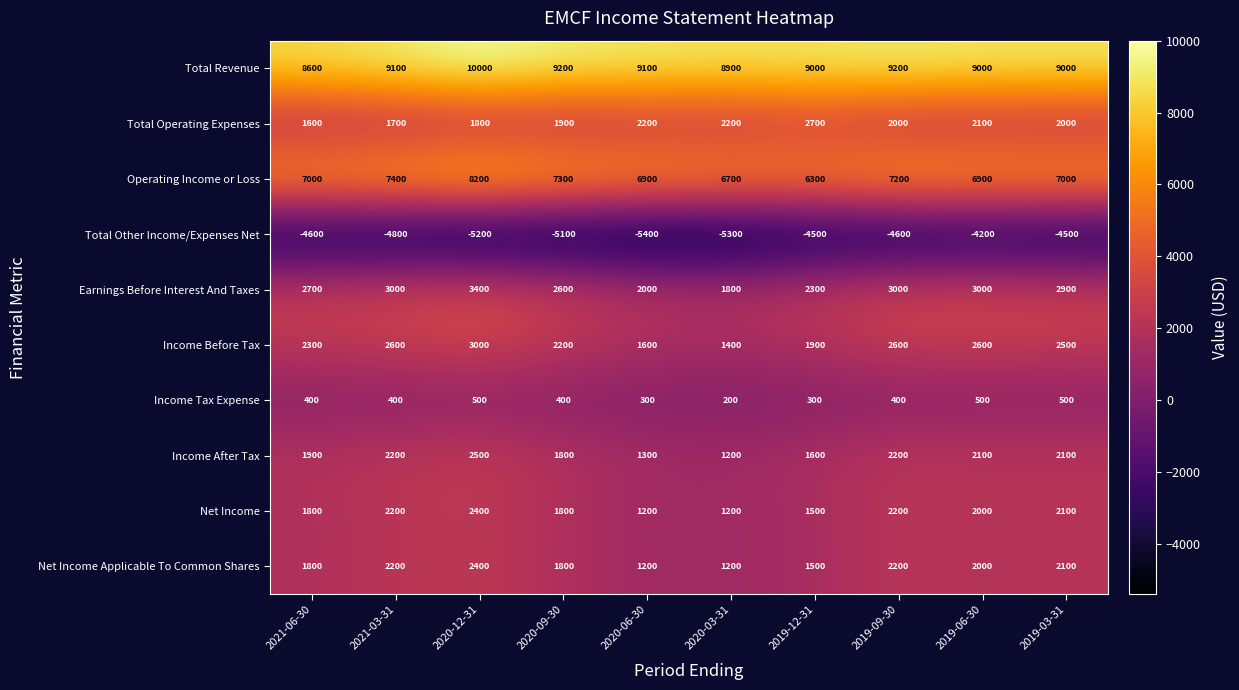

Which series changed the most between 2020-09-30 and 2019-03-31?

Total Other Income/Expenses Net